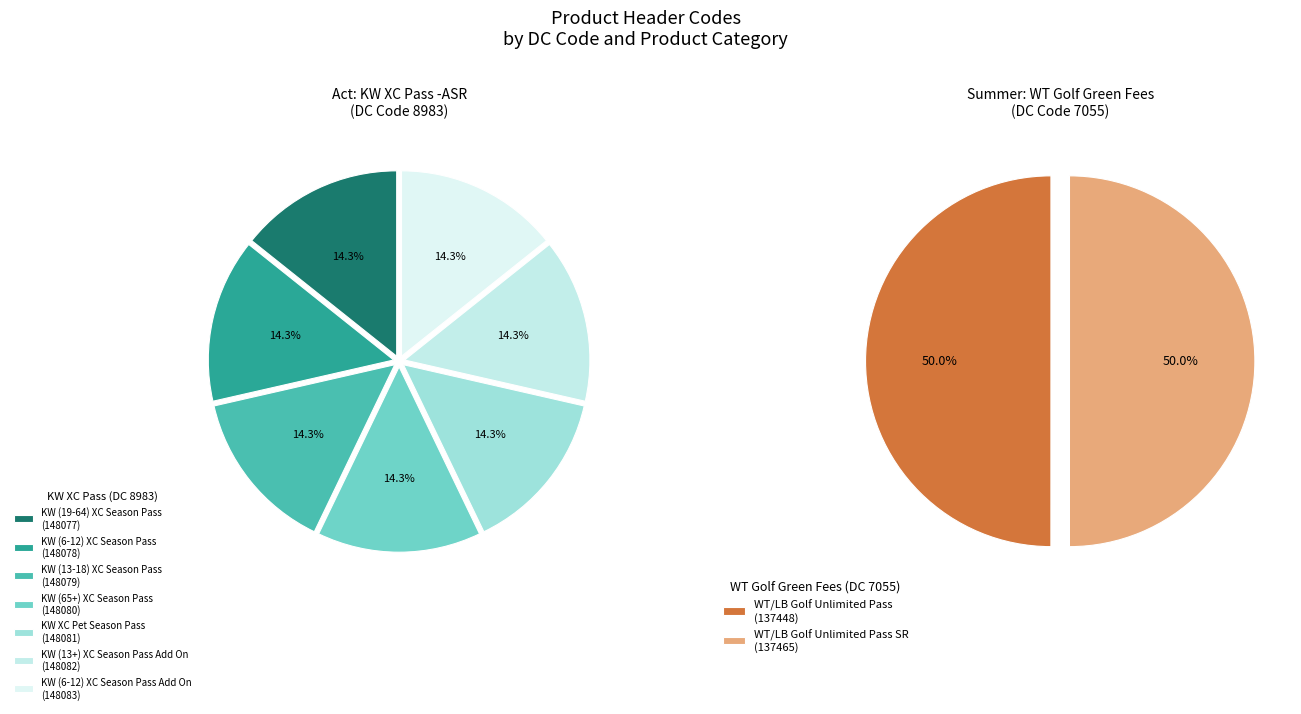

Is KW (65+) XC Season Pass the majority of the pie?

No